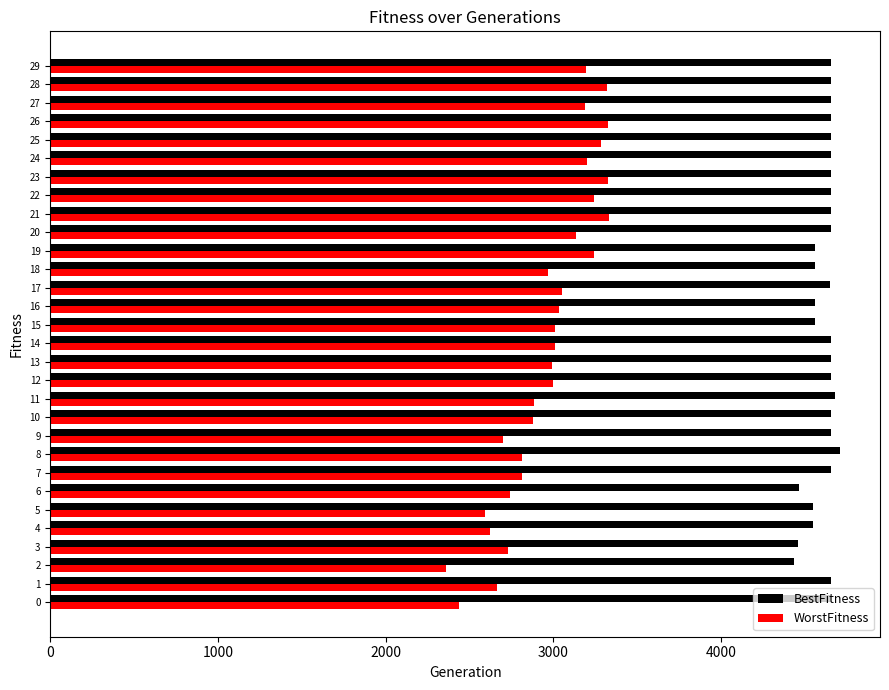

At 16, list the series in order from largest to smallest.

BestFitness, WorstFitness